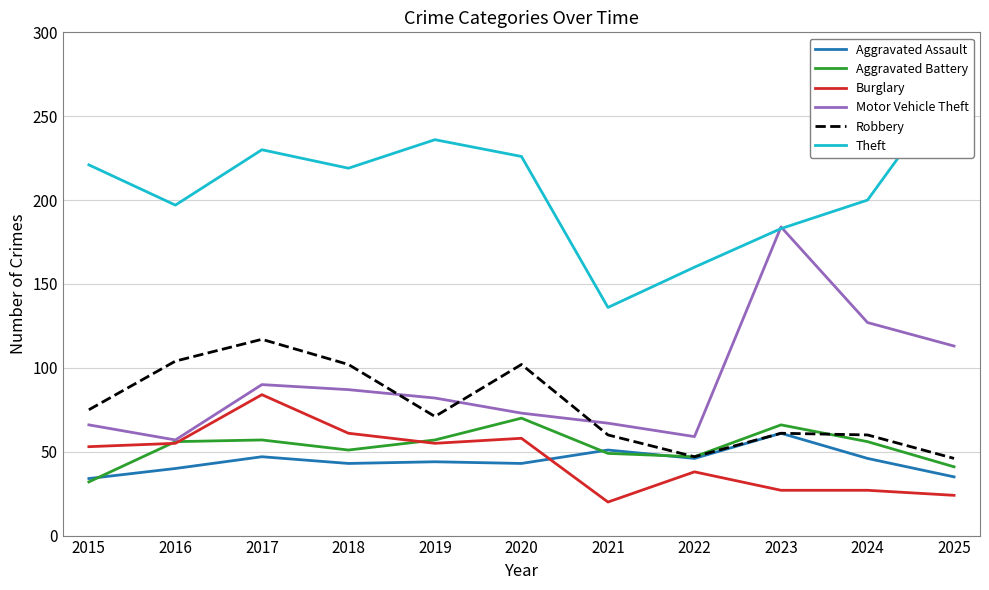

Is the value of Burglary at 2025 greater than the value of Aggravated Battery at 2023?

No